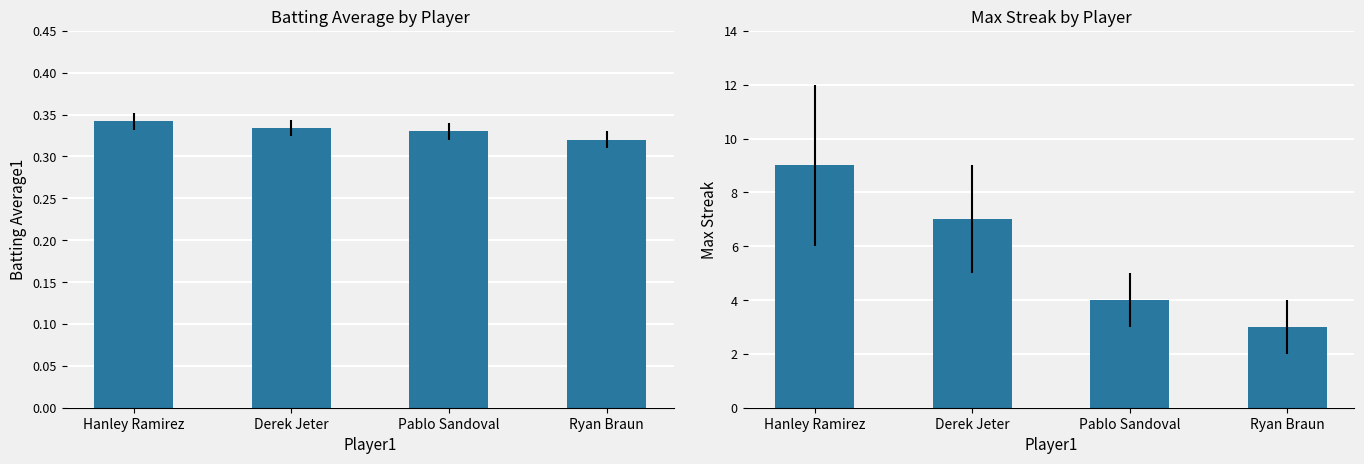

What is the sum of the Batting Average1 values at Pablo Sandoval and Derek Jeter?

0.7